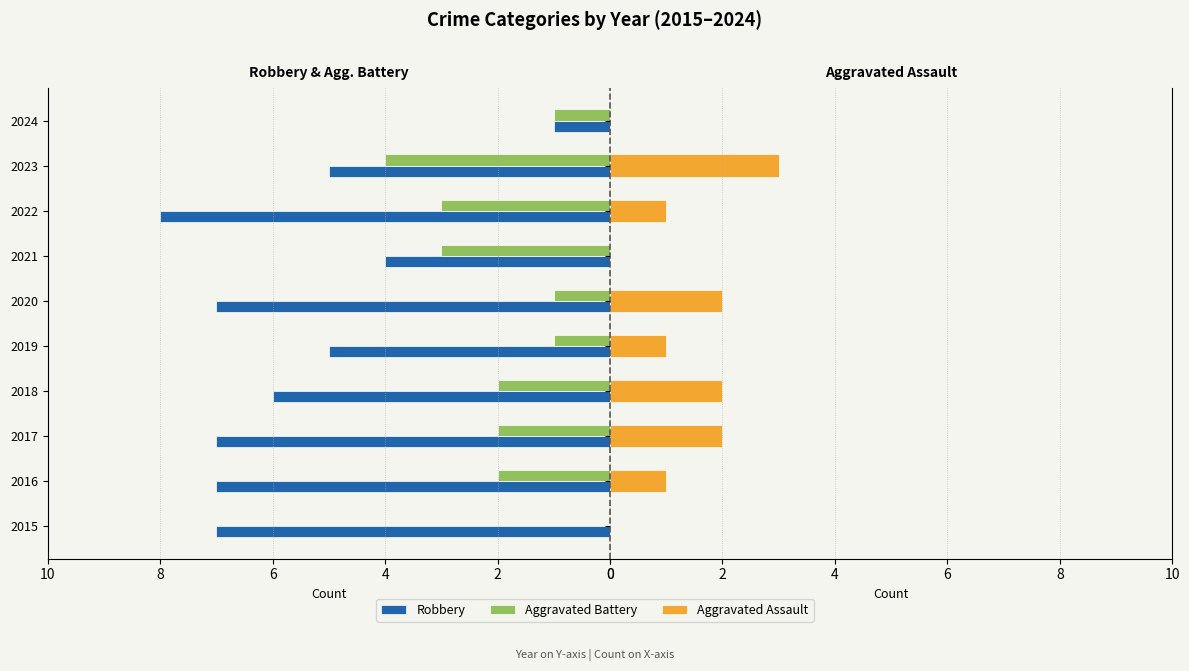

Reading left to right, extract all data points from this chart.

Robbery: 7	7	7	6	5	7	4	8	5	1
Aggravated Battery: 0	2	2	2	1	1	3	3	4	1
Aggravated Assault: 0	1	2	2	1	2	0	1	3	0